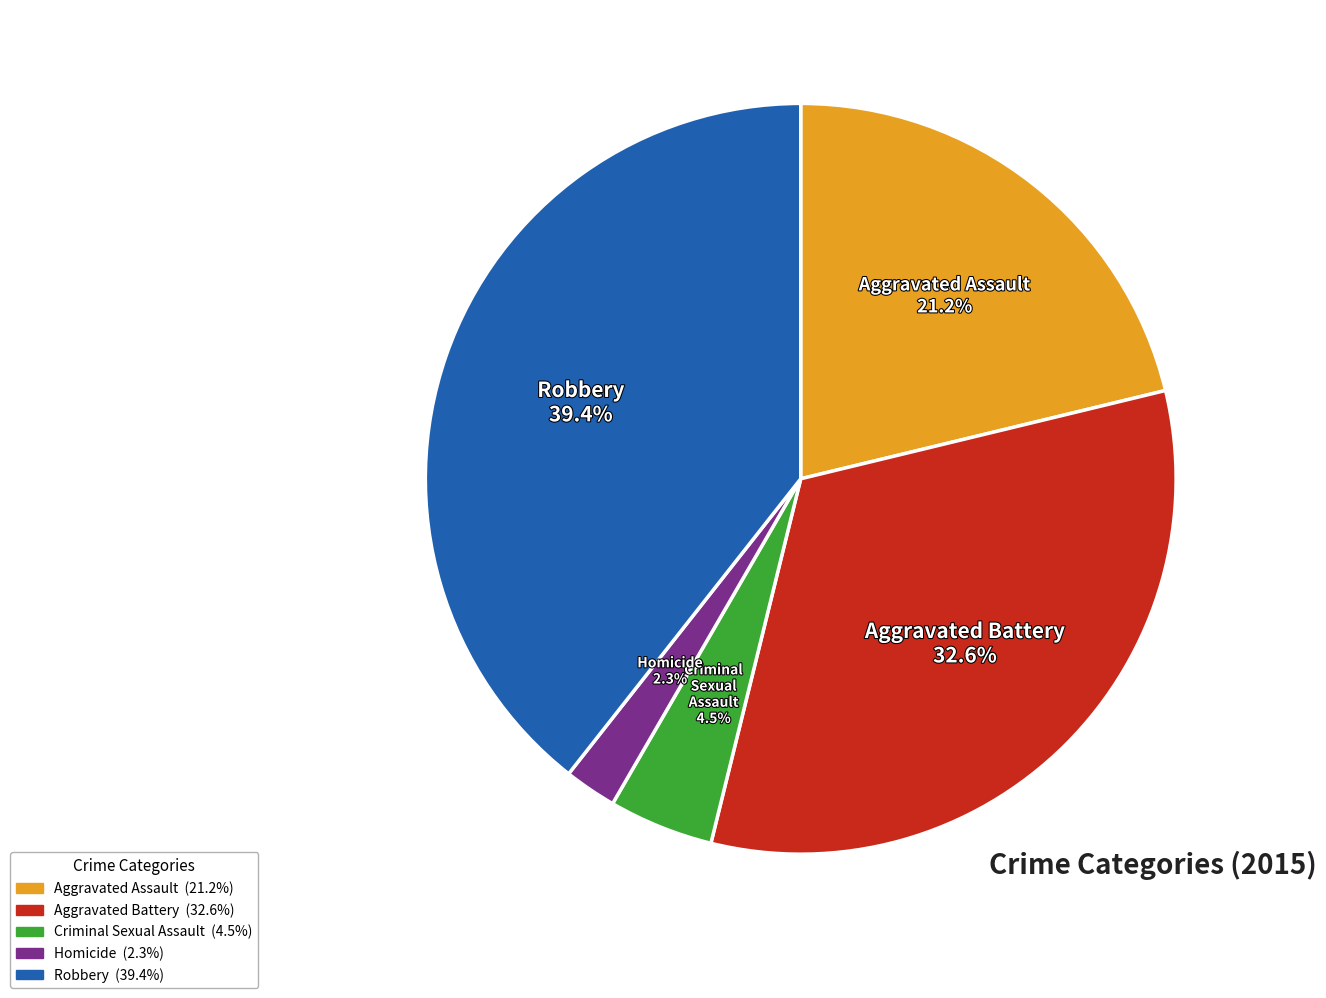

What is the ratio of the value at Aggravated Battery to the value at Robbery?

0.8